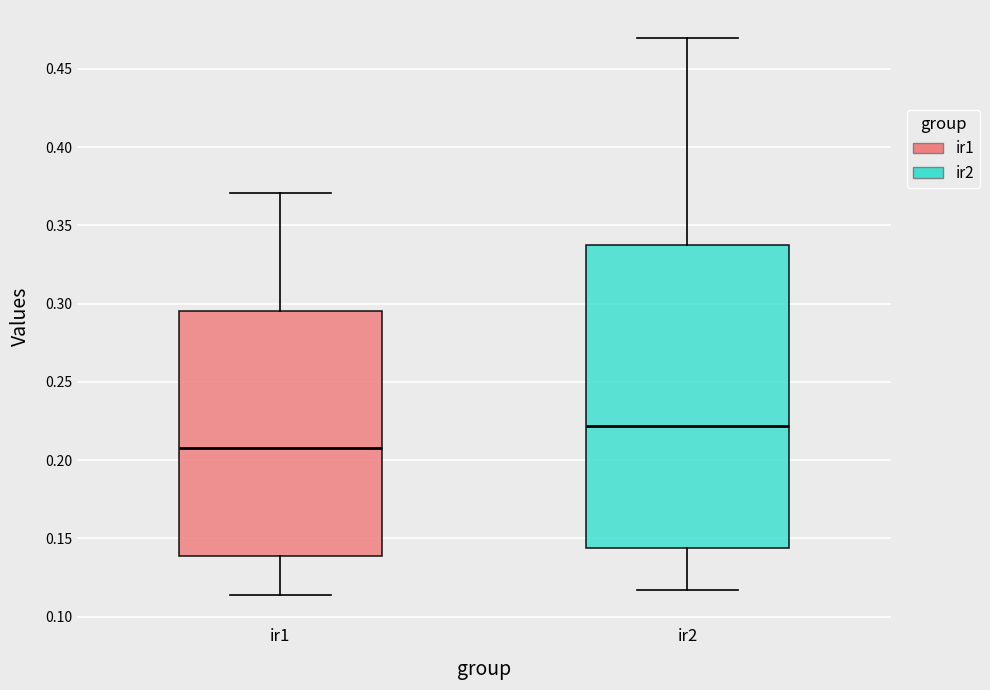

Reading left to right, transcribe this box plot: for each box, give where its median line is, the range the box spans, and where its two whiskers end, as read against the y-axis. The values are not printed on the chart, so give them approximately, as read against the axis.

ir1: median 0.210, box 0.140 to 0.295, whiskers 0.115 to 0.370
ir2: median 0.220, box 0.145 to 0.335, whiskers 0.115 to 0.470